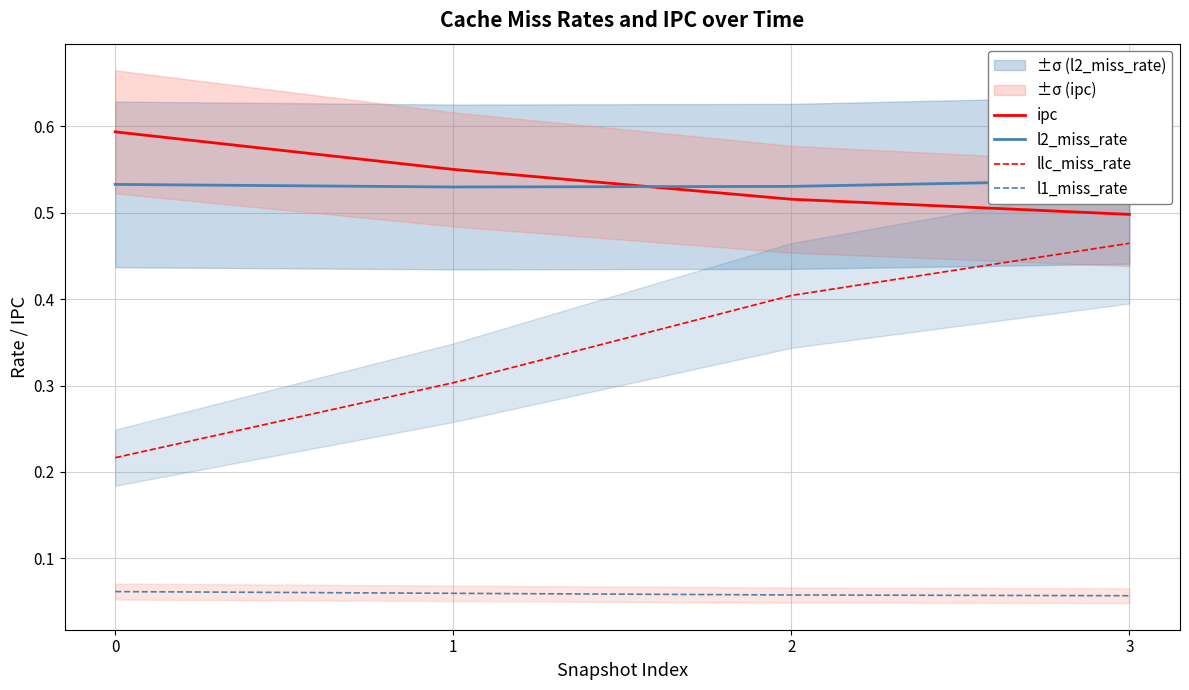

What is the value of the l1_miss_rate point at the 3rd from the left?

0.1